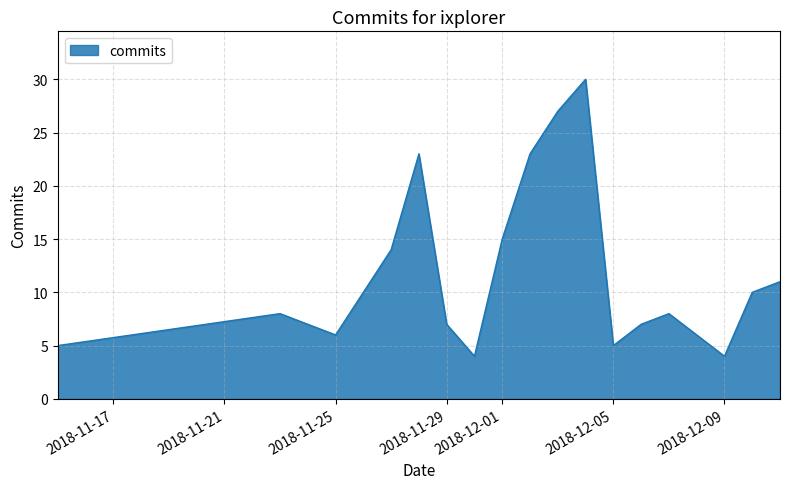

What is the minimum value shown in the chart?

4